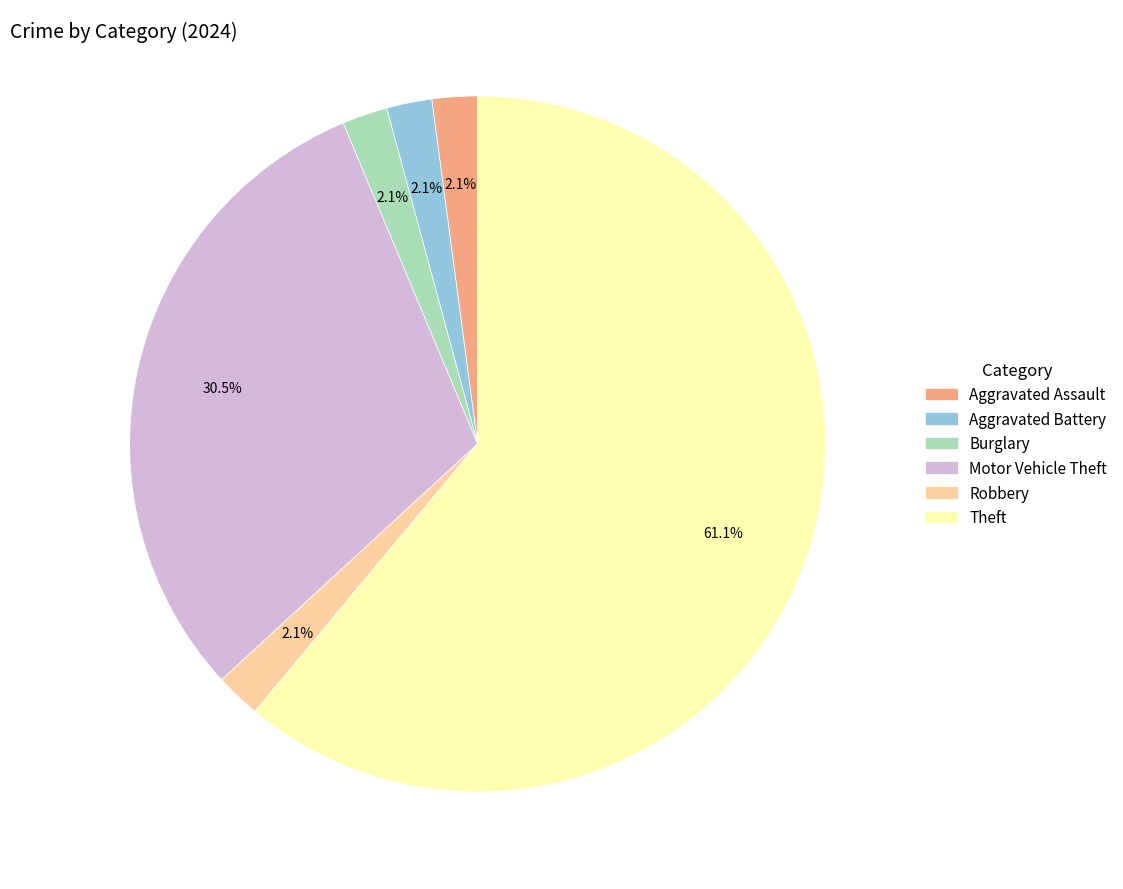

Count the number of slices in the pie.

6